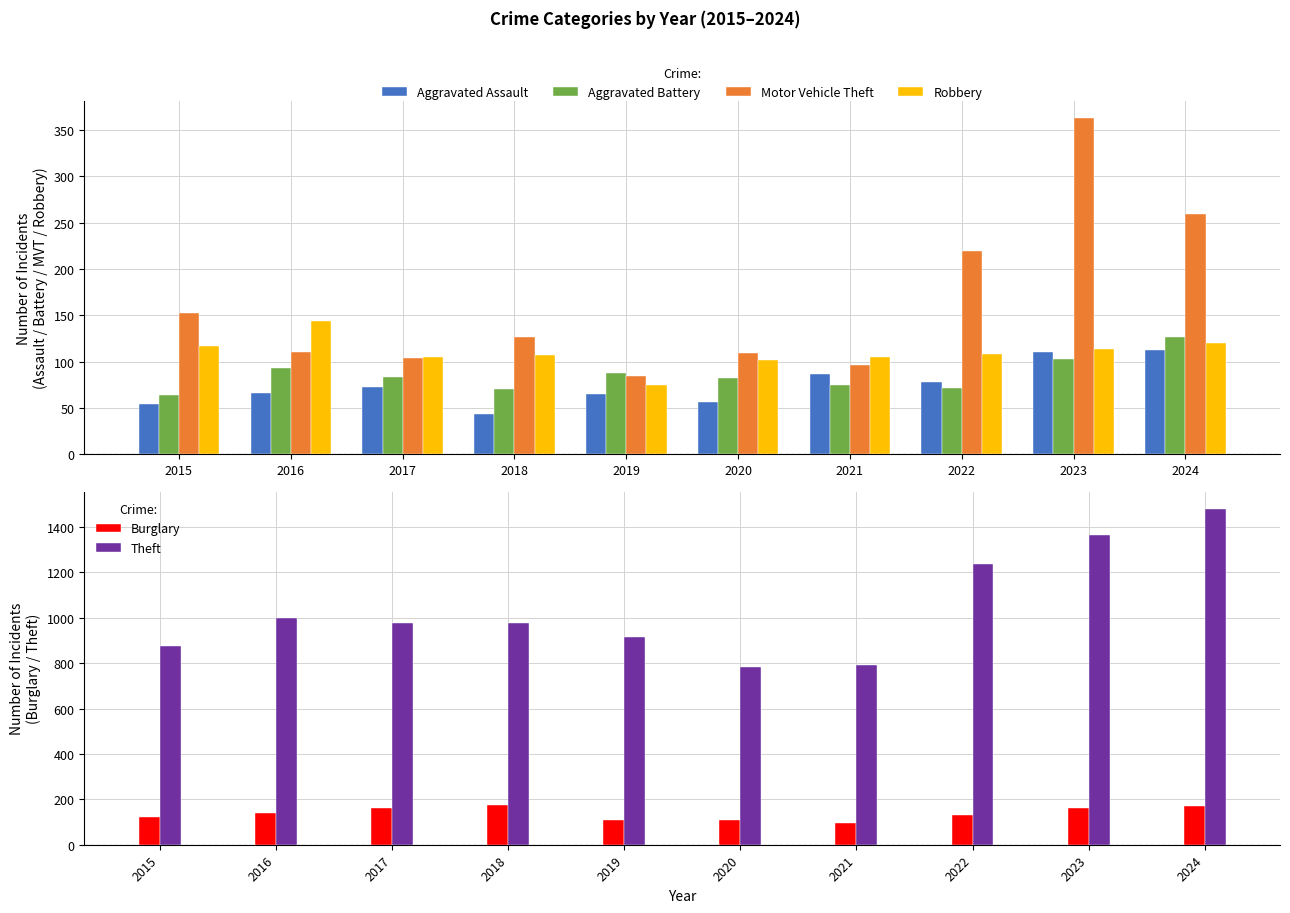

Which category has the lowest value in the Robbery series?

2019